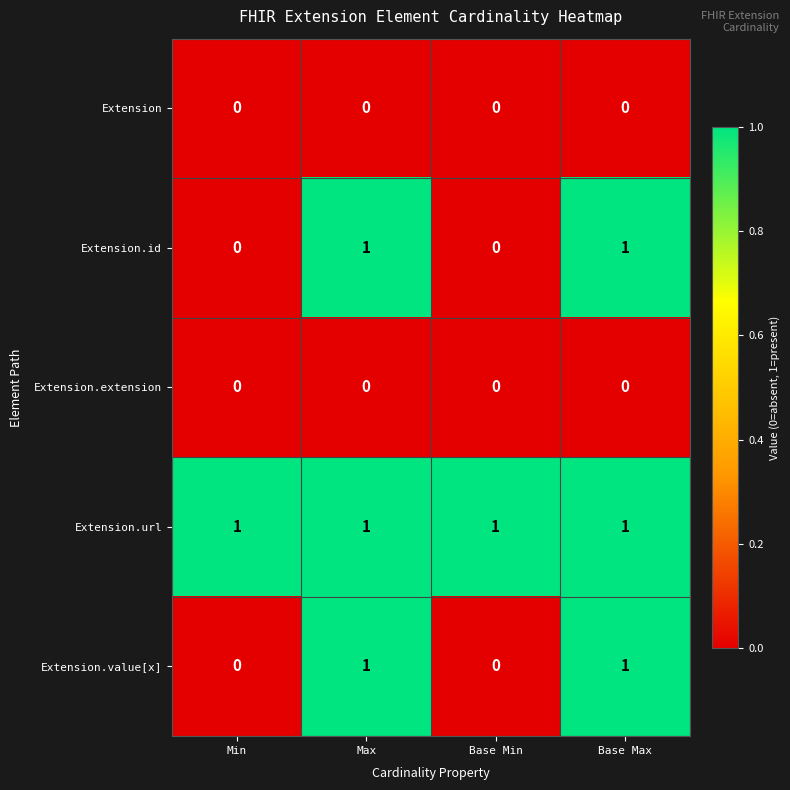

At how many categories does at least one series exceed 0?

4